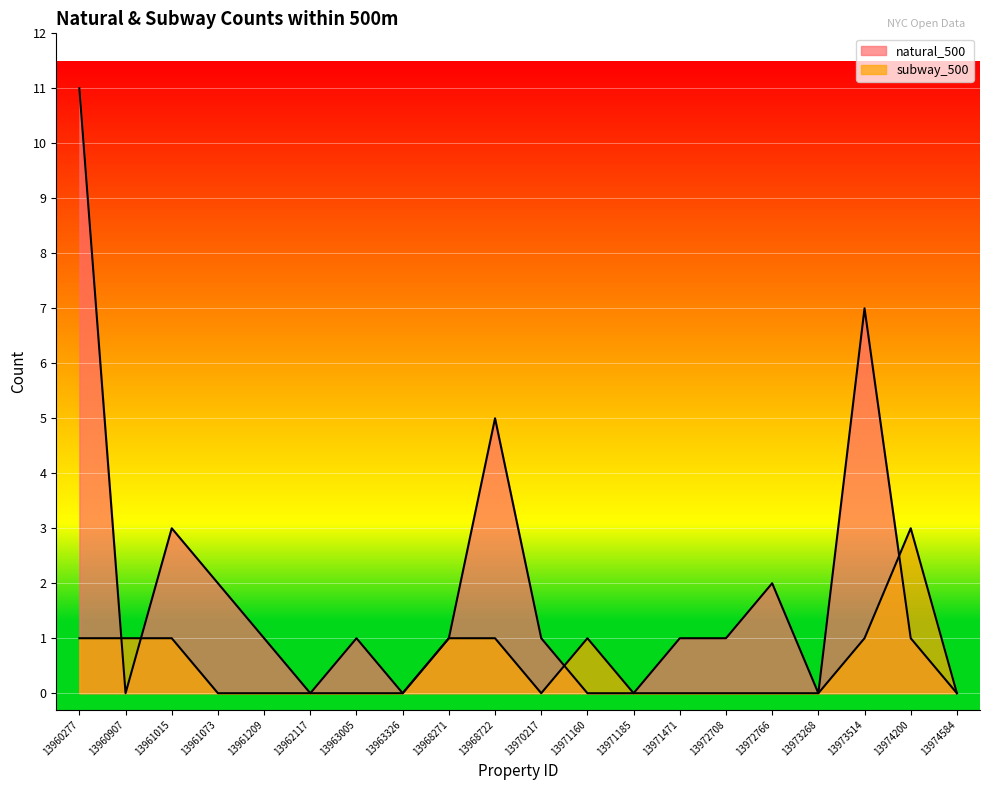

True or false: subway_500 has a value of 0 at 13961073.

True